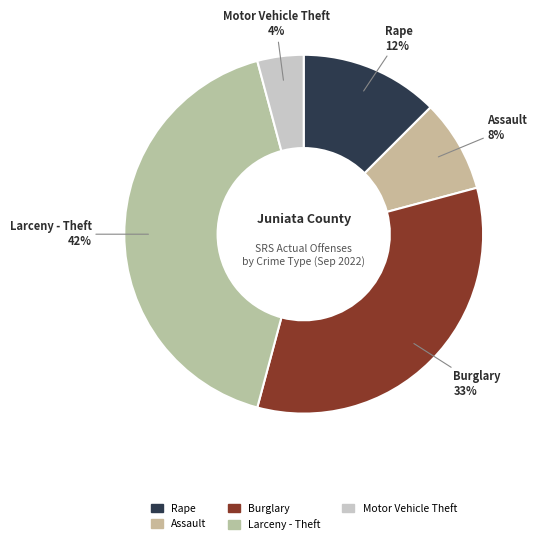

How many slices are in this pie chart?

5